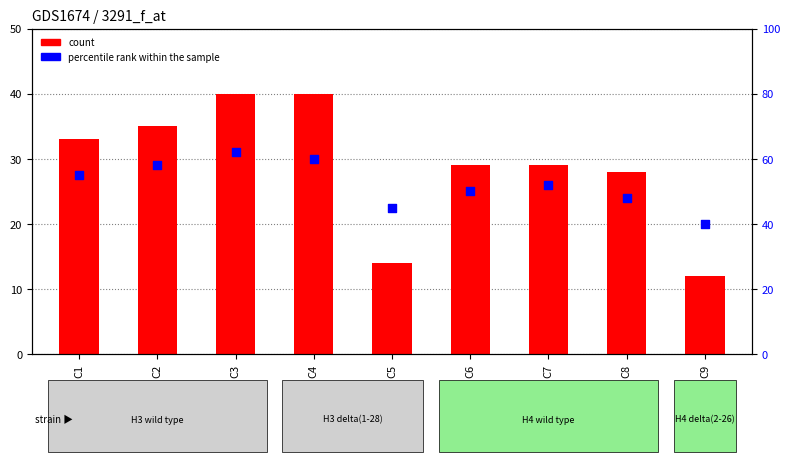

What are all the series names shown in the legend?

count, percentile rank within the sample